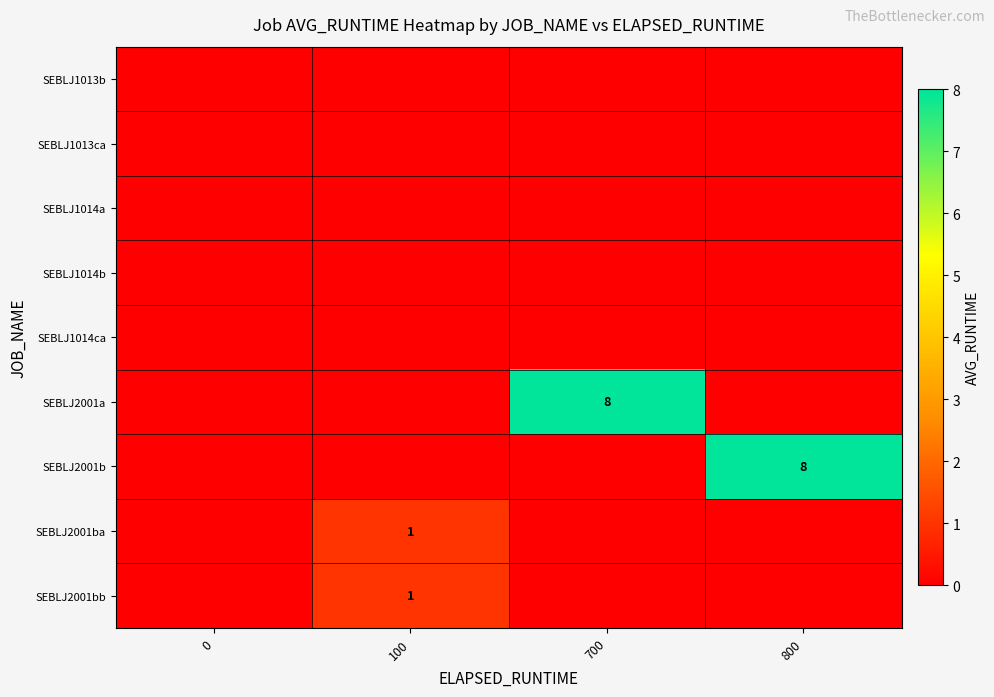

At which category is the sum across all series the highest?

700